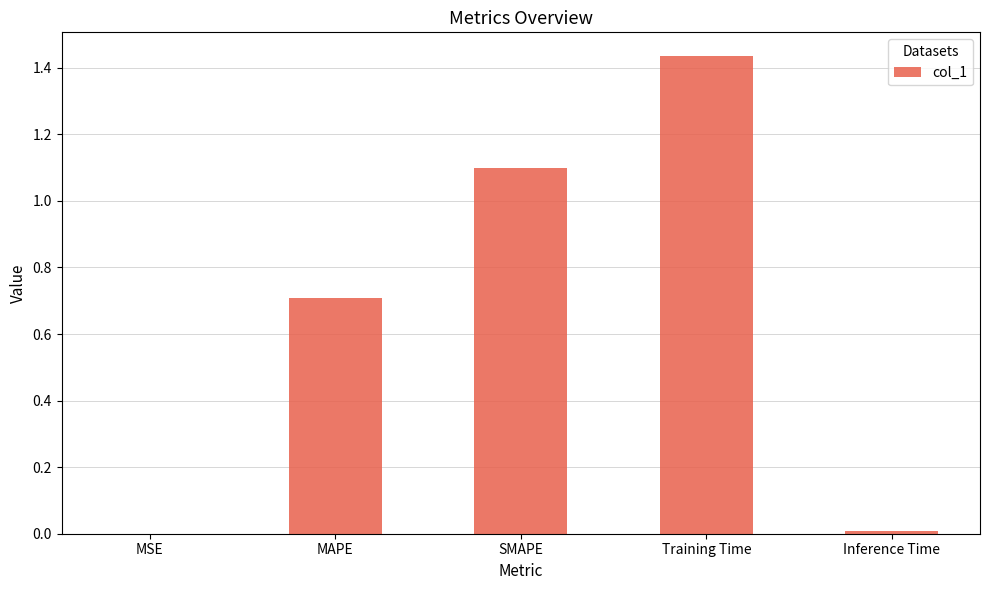

Are the bars horizontal?

No